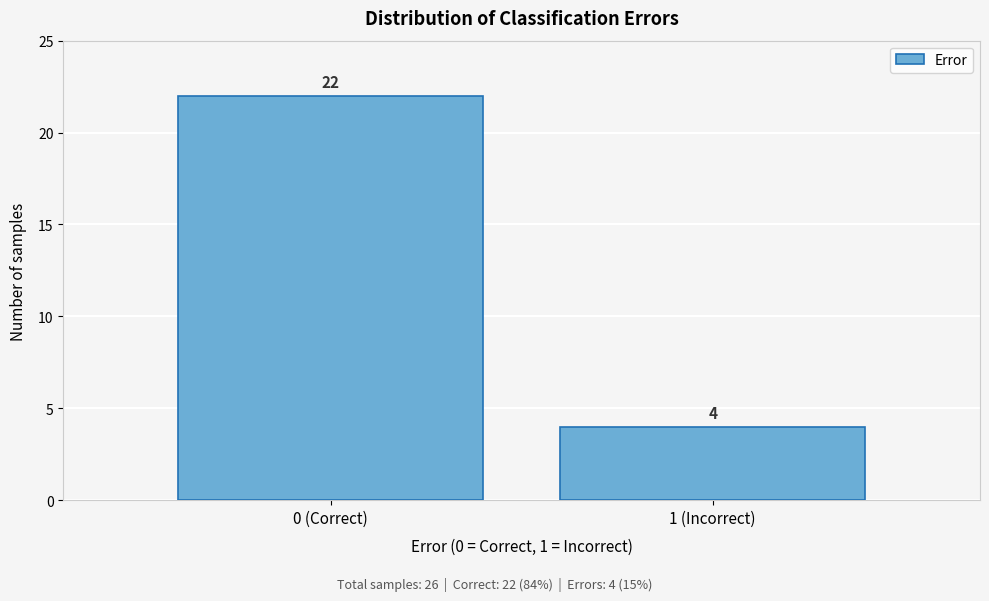

Reading right to left, what are all the values shown in this chart?

4	22